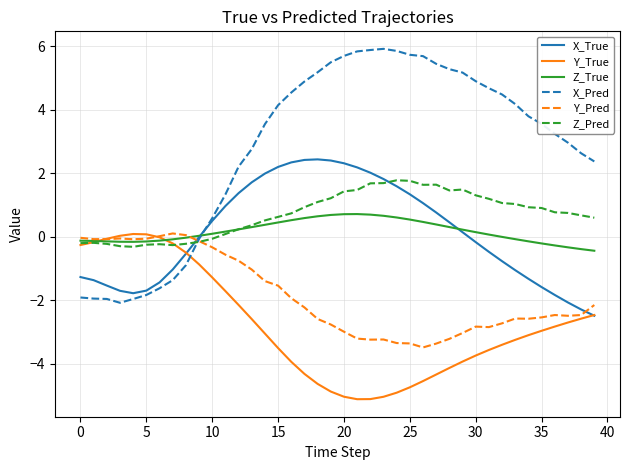

How many intersections are there between Y_True and X_Pred?

1